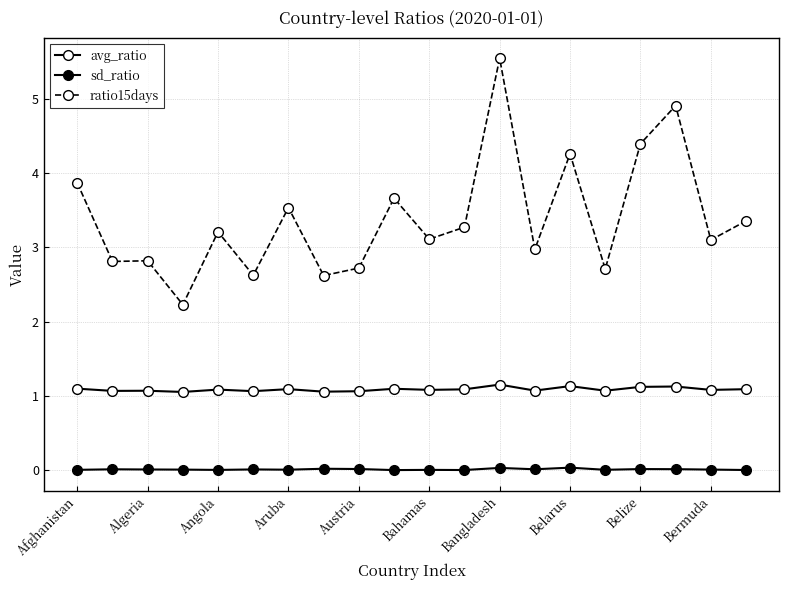

Rank the categories by ratio15days value from lowest to highest.

Aruba, Belarus, Bahamas, 15, Belize, Algeria, Angola, 13, 18, 10, Austria, 11, 19, Bangladesh, Bermuda, Afghanistan, 14, 16, 17, 12